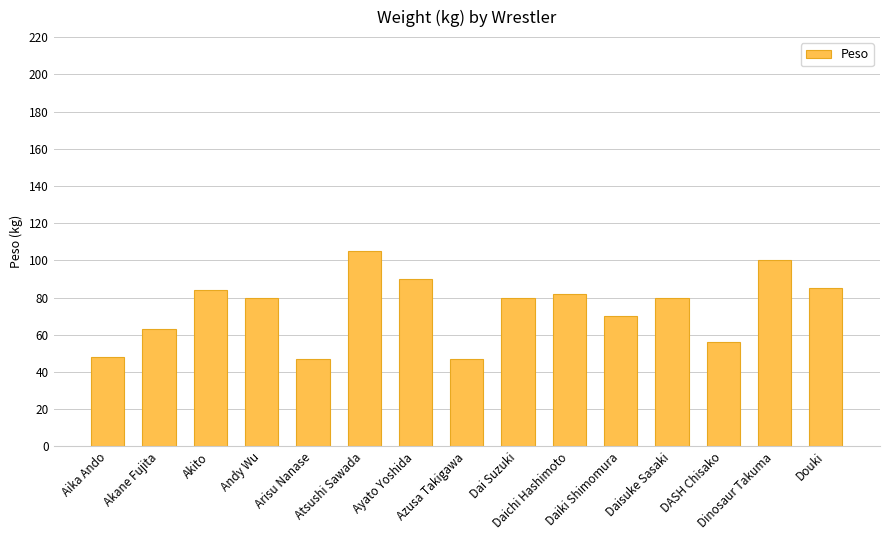

What value does the data have at Aika Ando, to the nearest 5?

50